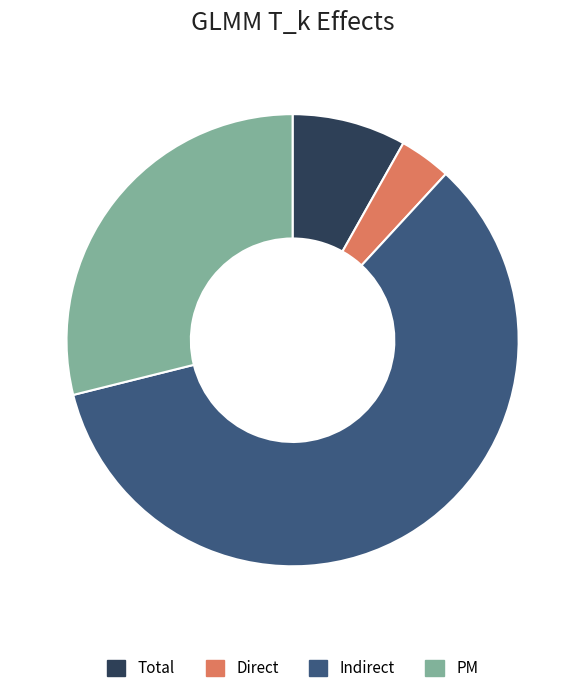

Which slice is the largest?

Indirect